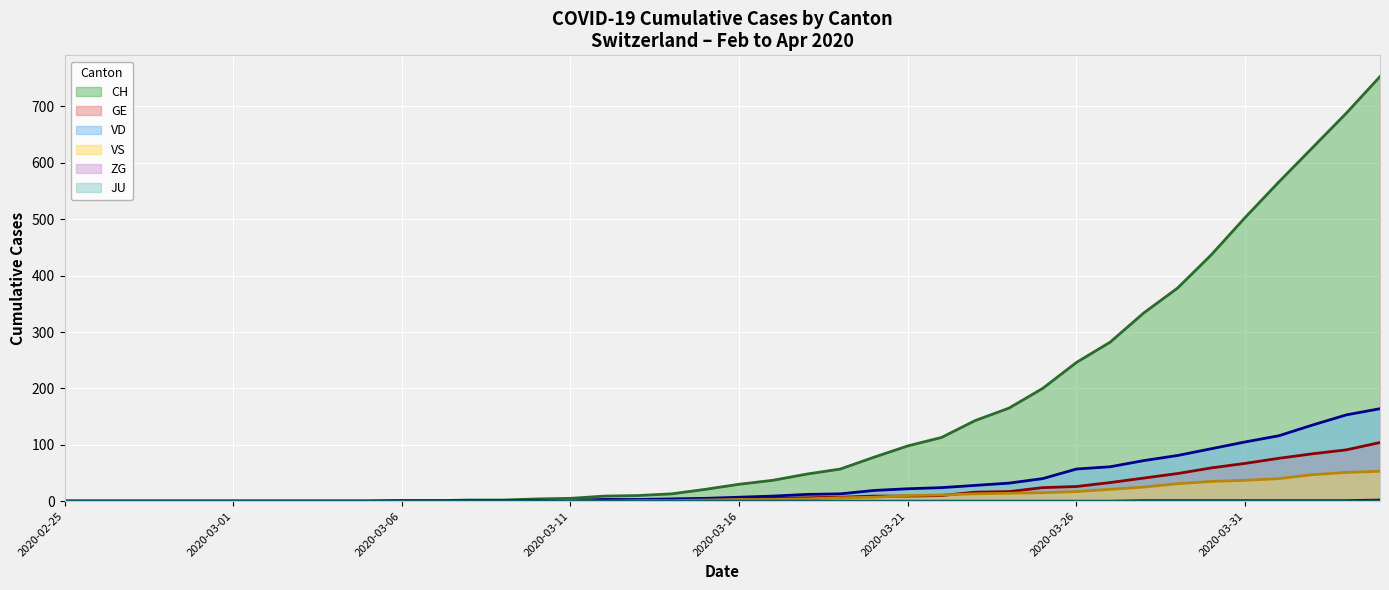

Which series has the largest total across all categories?

CH